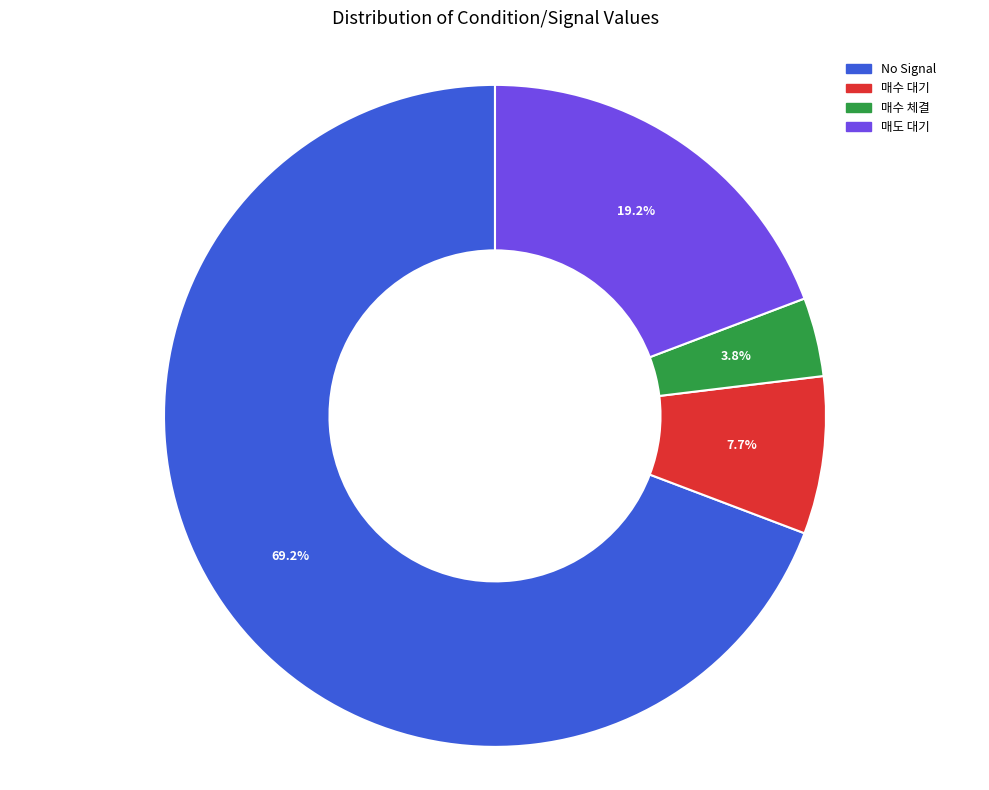

Is there a majority slice in this chart?

Yes